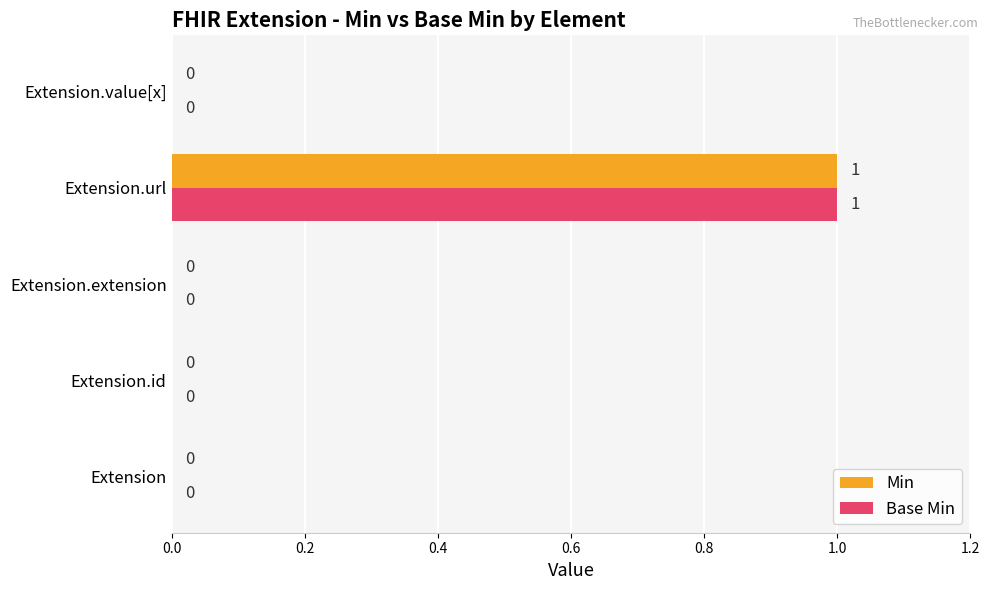

Is the value of Min at Extension.value[x] greater than the value of Base Min at Extension.url?

No